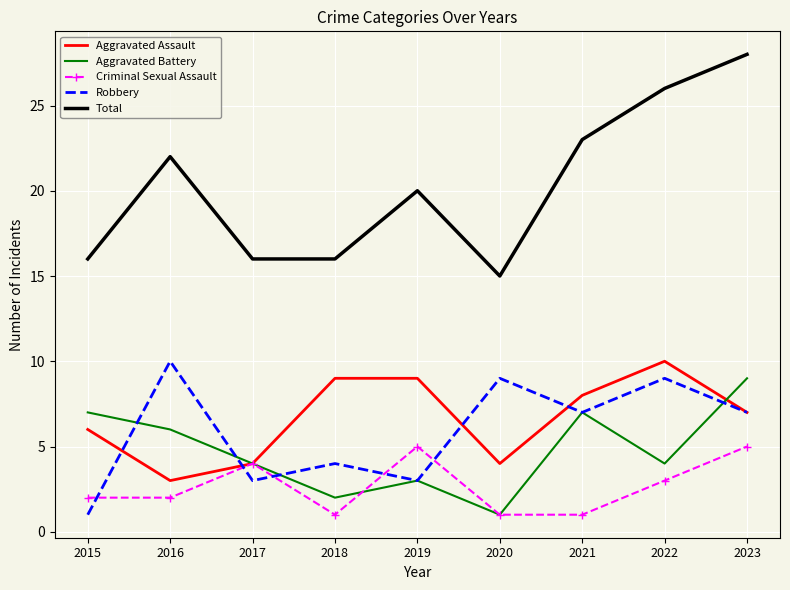

What value does the Aggravated Battery series have at 2017?

4